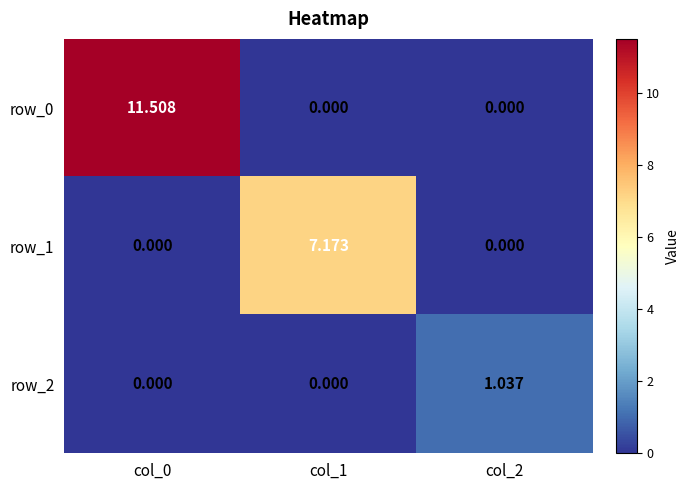

Which series has the largest total across all categories?

row_0